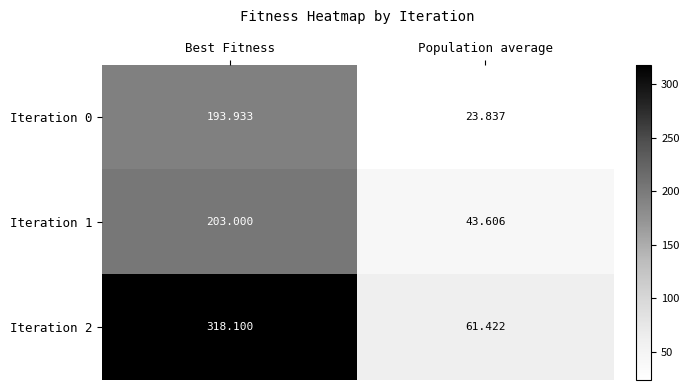

At which label does Iteration 0 reach its peak?

Best Fitness